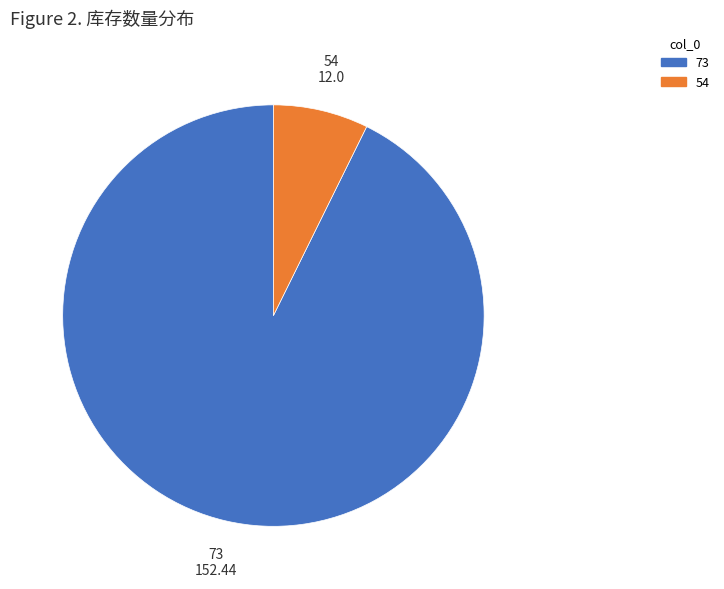

What is the ratio of the value at 73 to the value at 54?

12.7